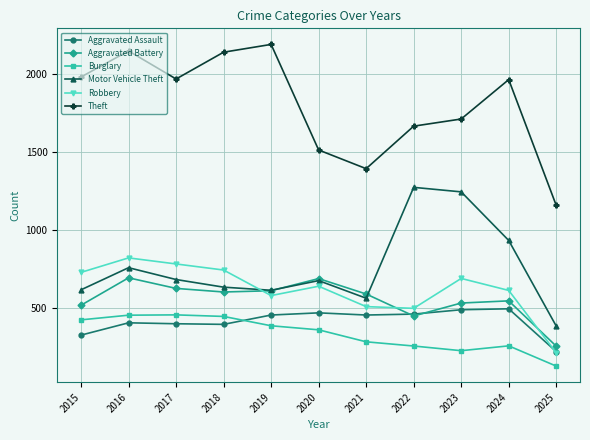

The value of Theft at 2017 is 1968. True or false?

True